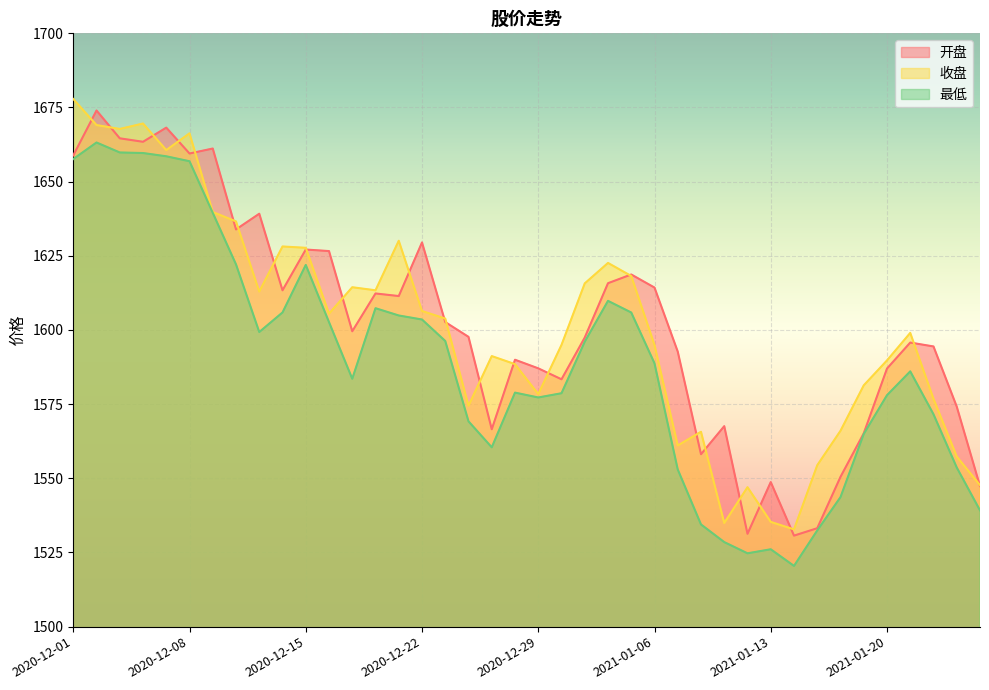

What is the value of the 最低 point at the 40th from the left?

1539.2